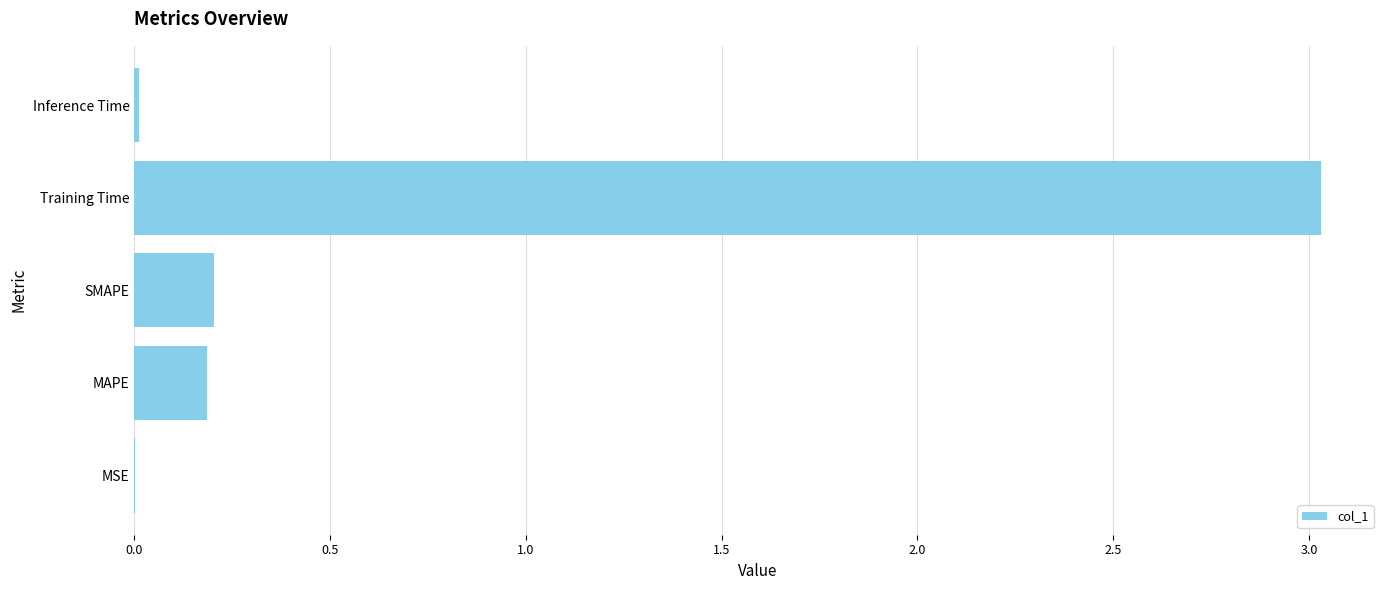

What is the sum of the values at MAPE and SMAPE?

0.4